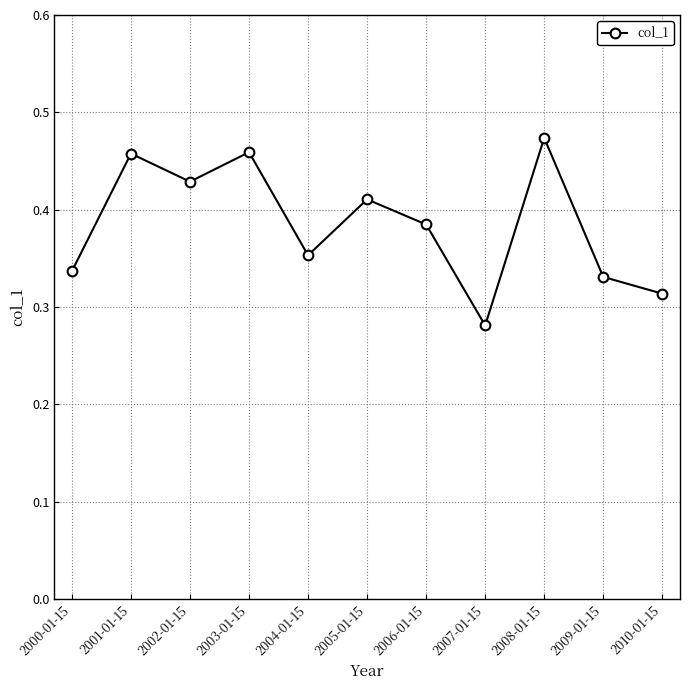

Which label corresponds to the largest value in the chart?

2008-01-15